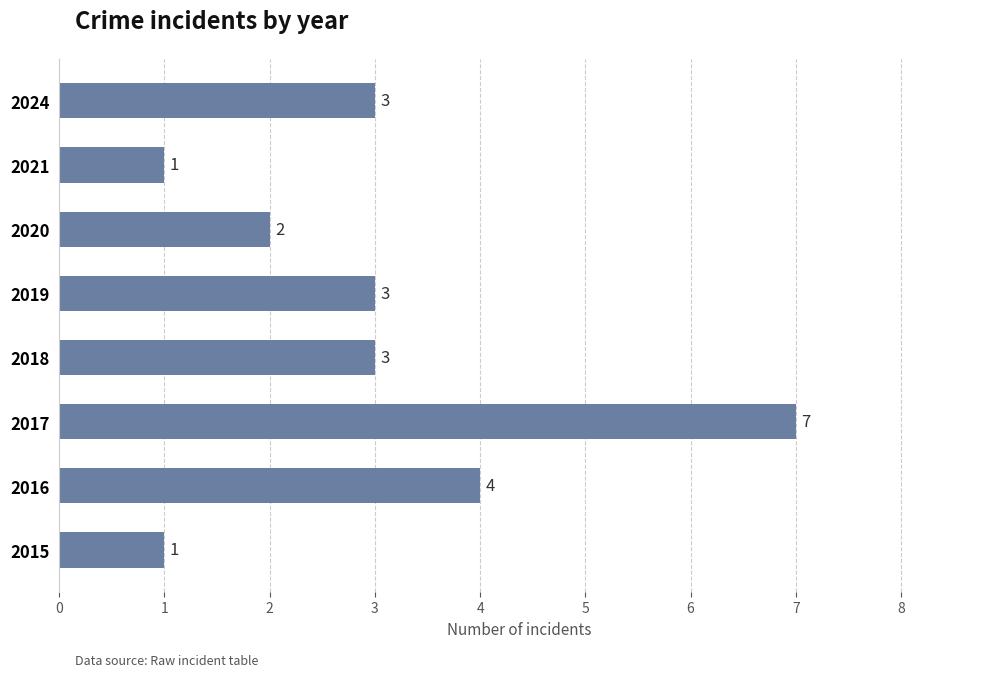

Reading bottom to top, list all the values displayed in this chart.

2015=1	2016=4	2017=7	2018=3	2019=3	2020=2	2021=1	2024=3